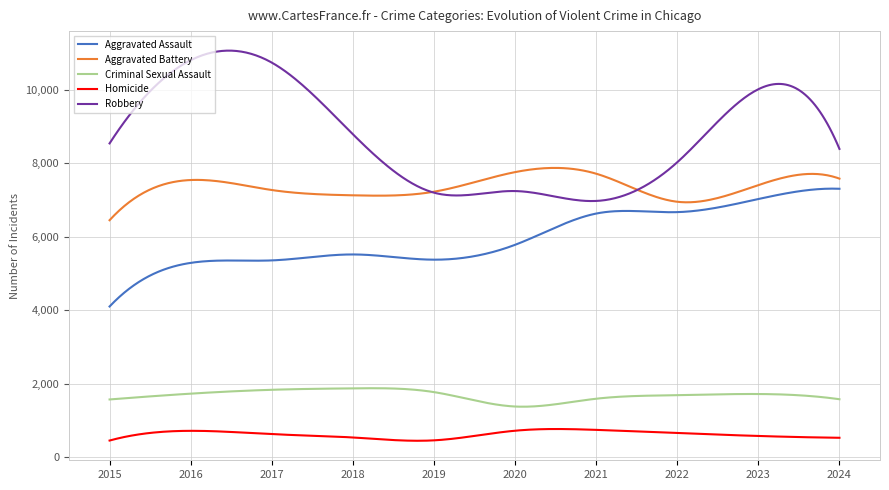

What is the minimum value for Criminal Sexual Assault?

1378.8